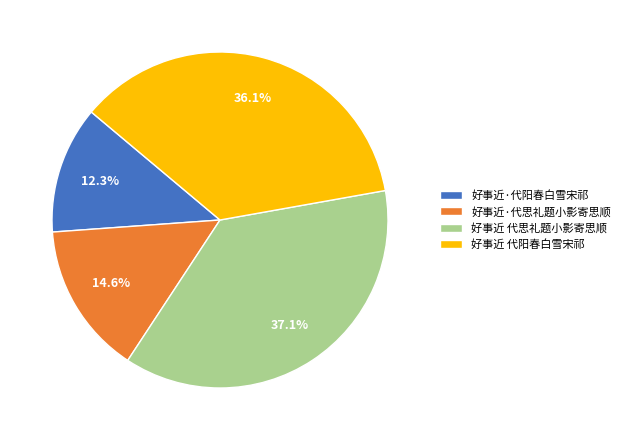

To the nearest percent, what portion does 好事近·代思礼题小影寄思顺 represent?

15%